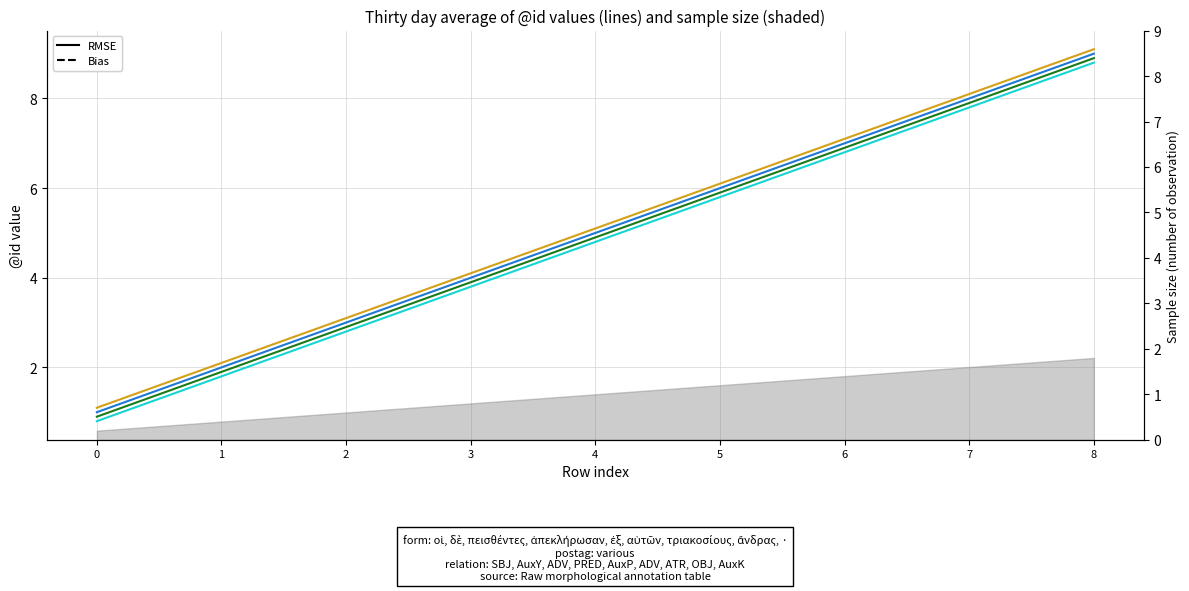

Does the chart have visible grid lines?

Yes